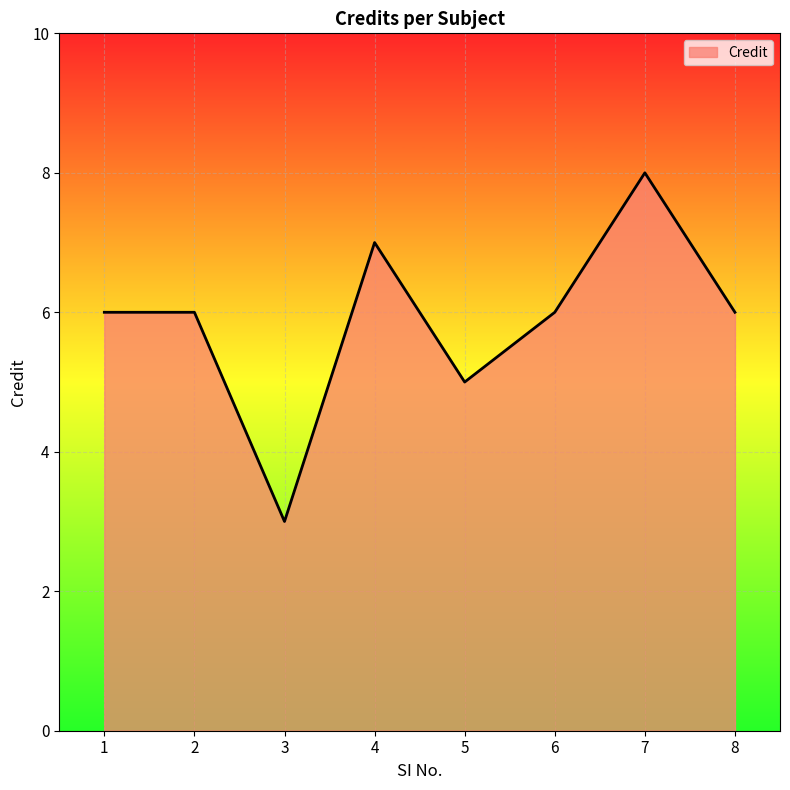

Is it true that the value at 2 is 6?

True